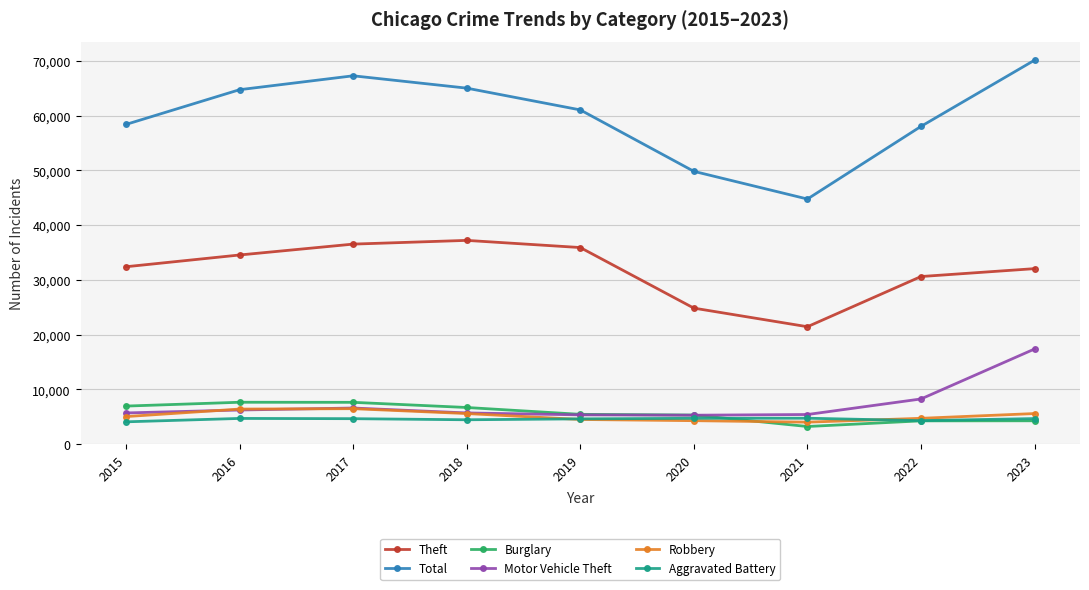

Which series has the largest total across all categories?

Total